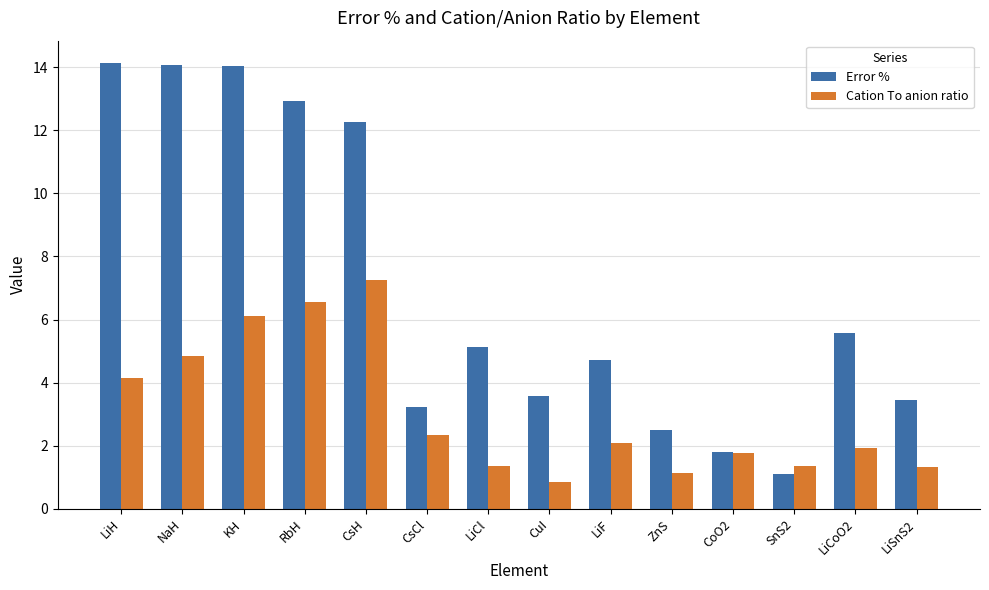

List the series in order of their overall mean, lowest first.

Cation To anion ratio, Error %